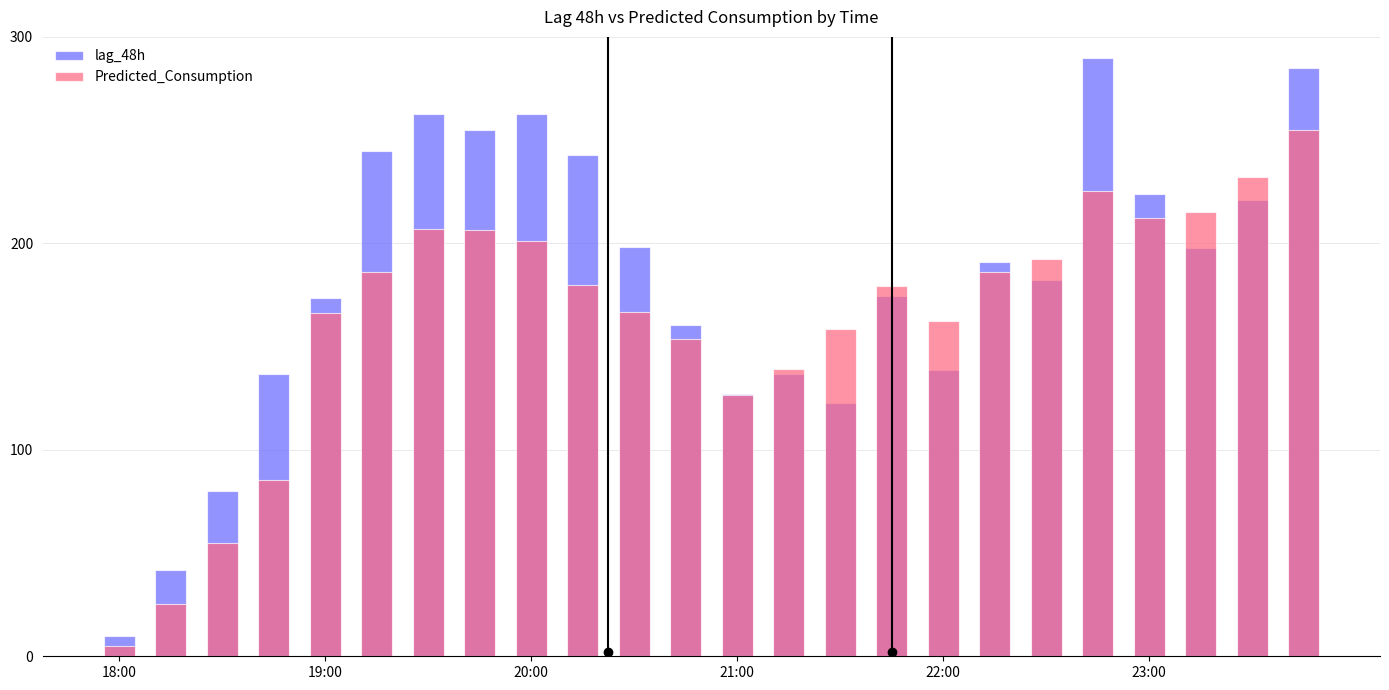

How many series are shown in this chart?

2